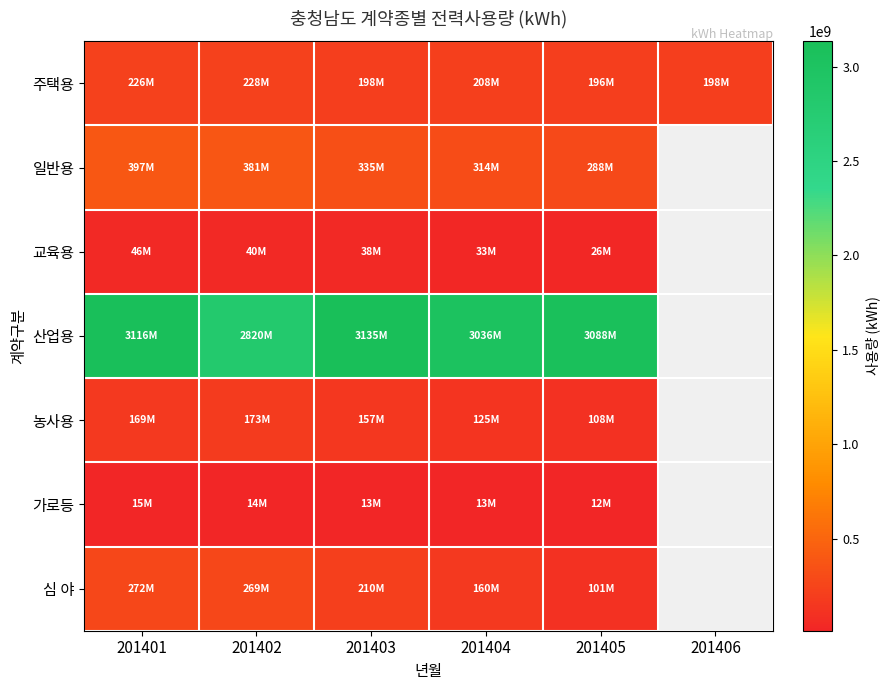

Which label corresponds to the smallest value in the chart?

201405